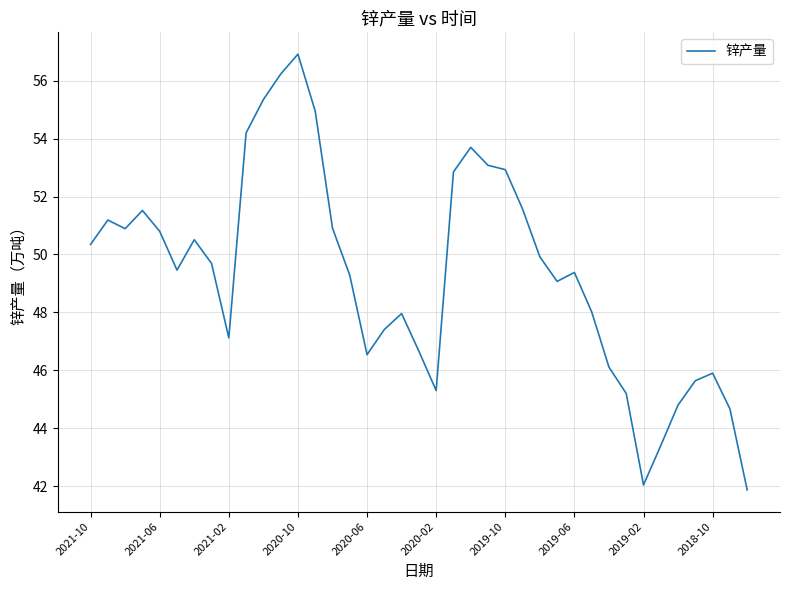

What is the smallest value displayed?

41.9